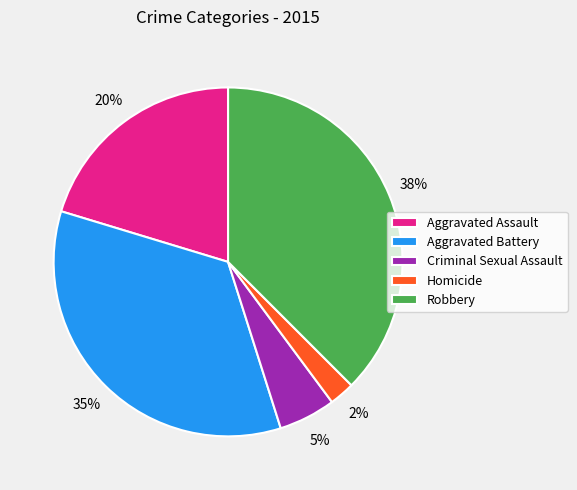

To the nearest percent, what portion does Aggravated Assault represent?

20%